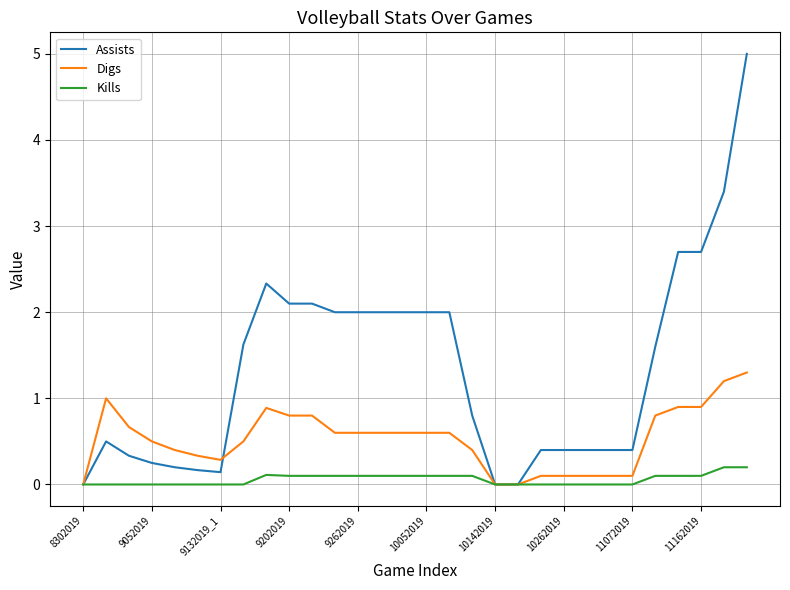

Which series has the largest range (max minus min)?

Assists